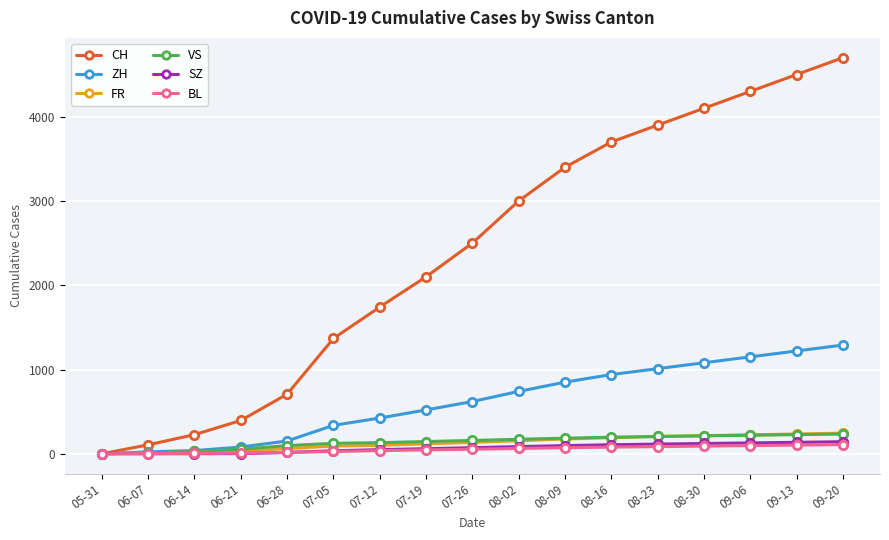

Which series has the largest total across all categories?

CH